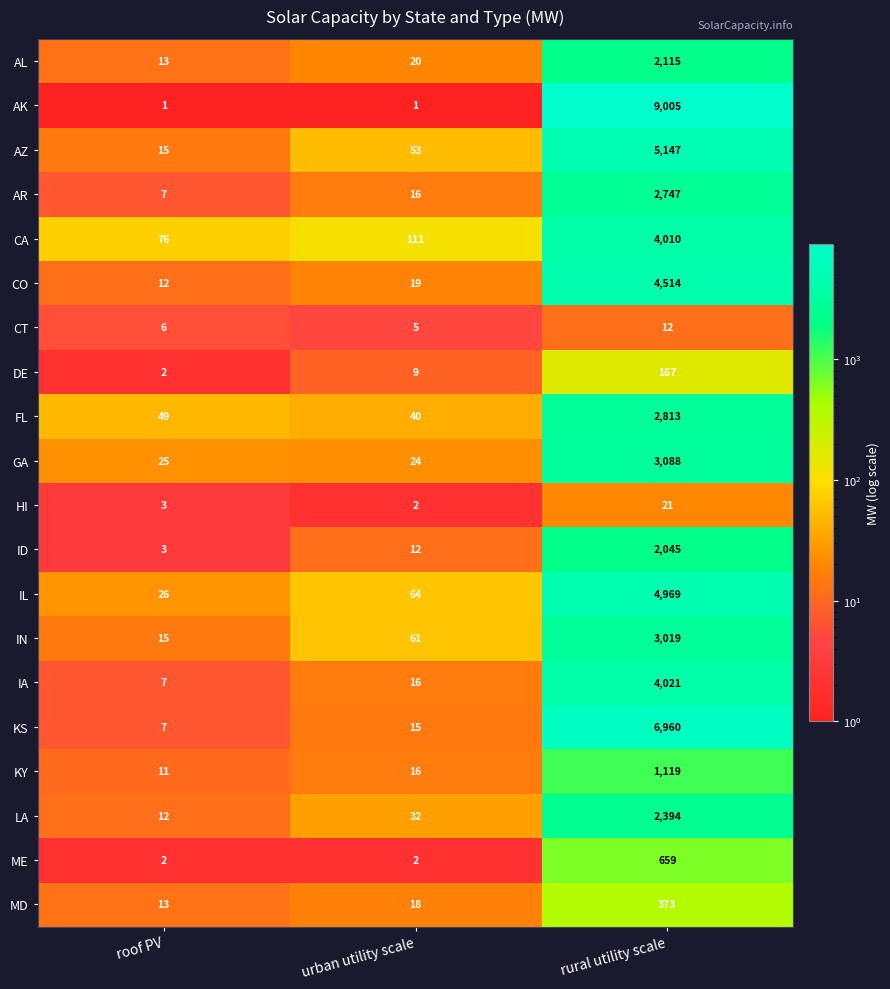

At which label does IL reach its peak?

rural utility scale